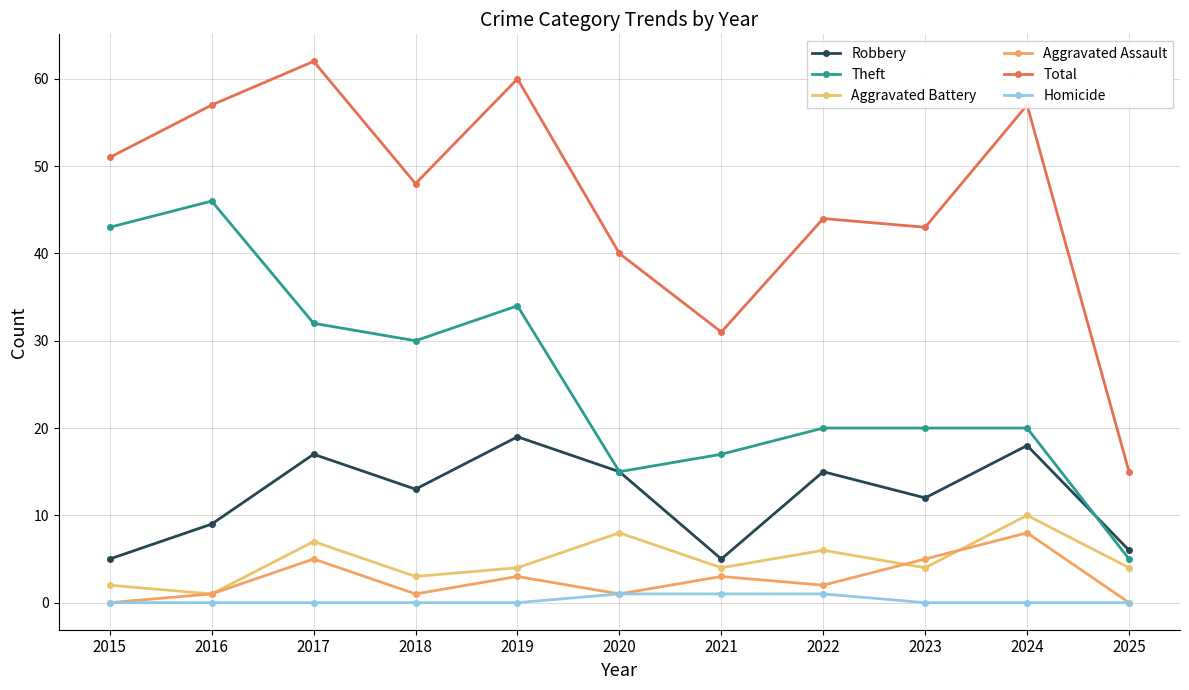

How many lines are shown in the chart?

6